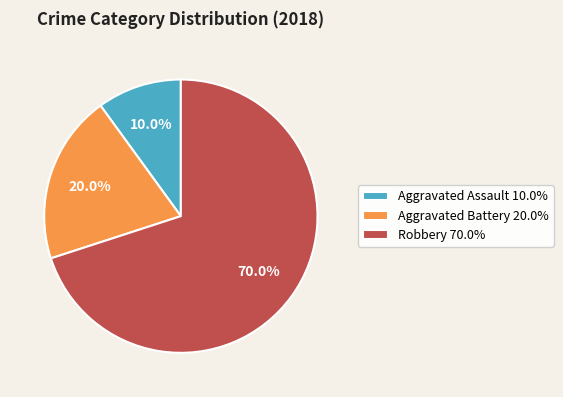

Which slice is the largest?

Robbery